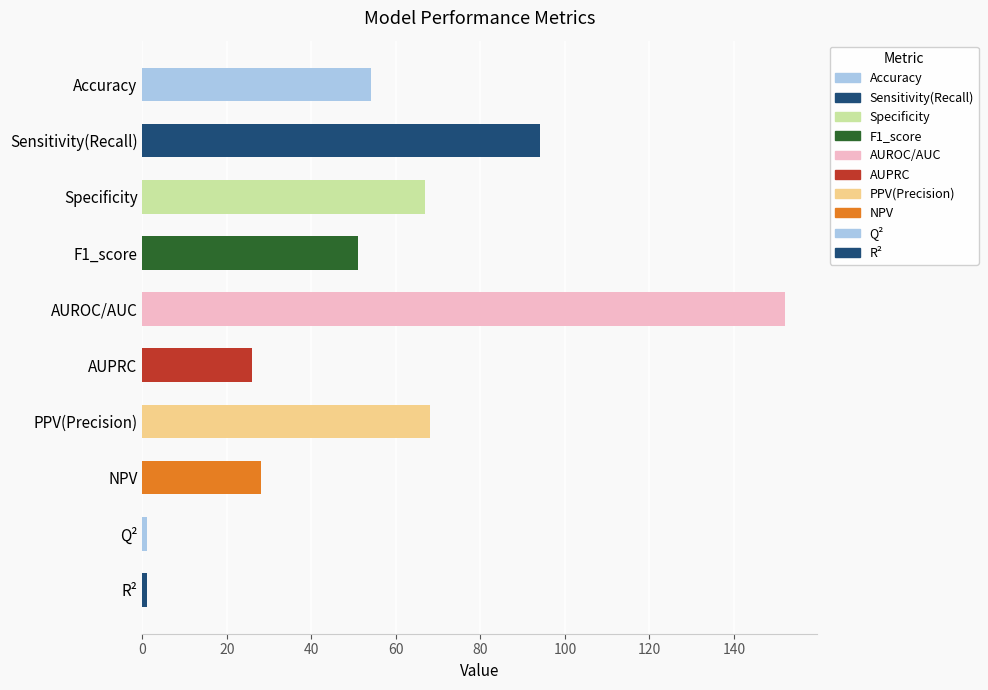

How many series are shown in this chart?

1